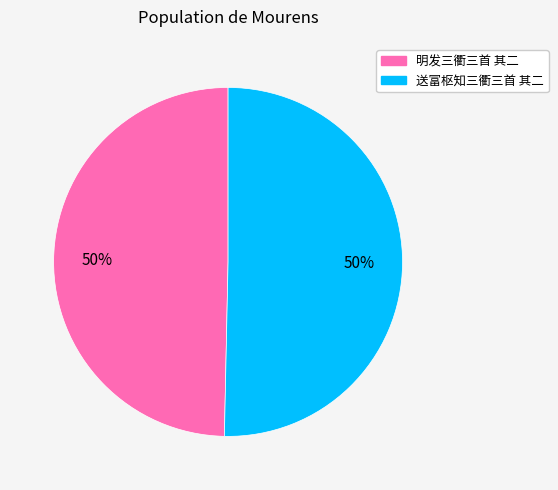

Approximately how many times larger is the value at 明发三衢三首 其二 compared to 送富枢知三衢三首 其二?

1.0